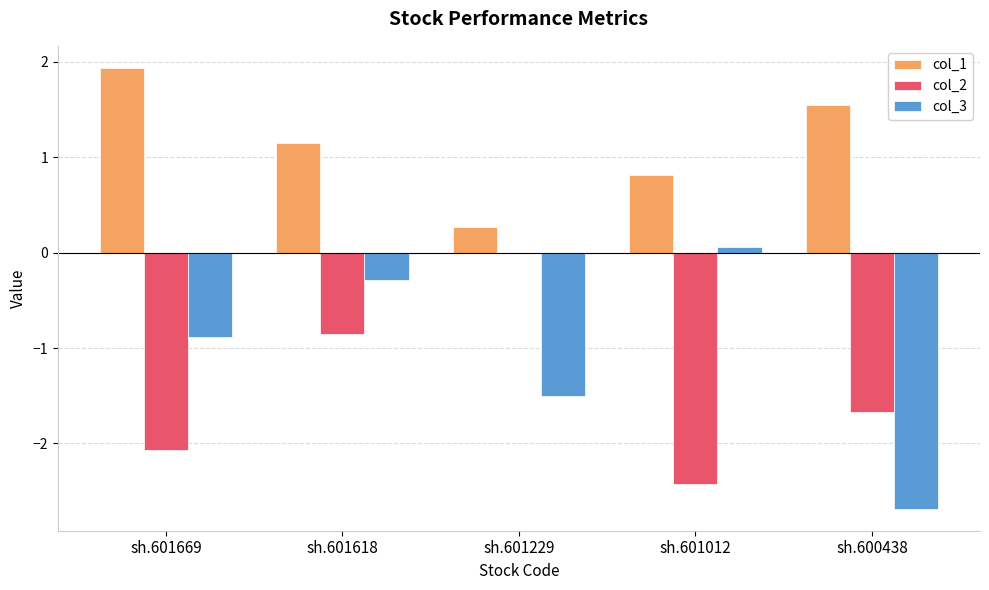

How many values in the col_1 series exceed 1?

3